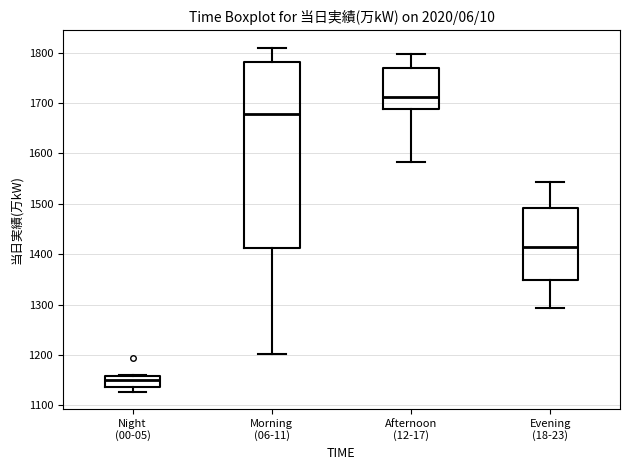

Which box is the tallest, from its lower edge to its upper edge?

Morning (06-11)